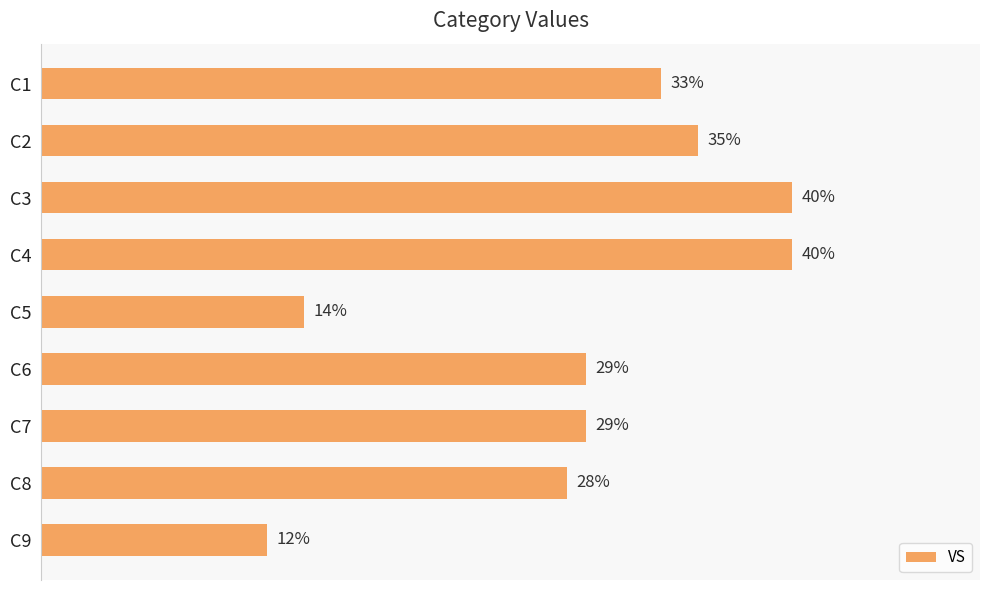

Which has a higher value, C1 or C8?

C1